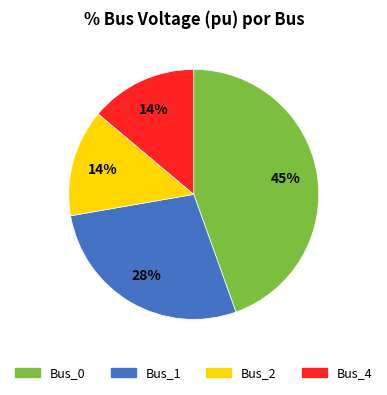

How many segments does this pie chart have?

4